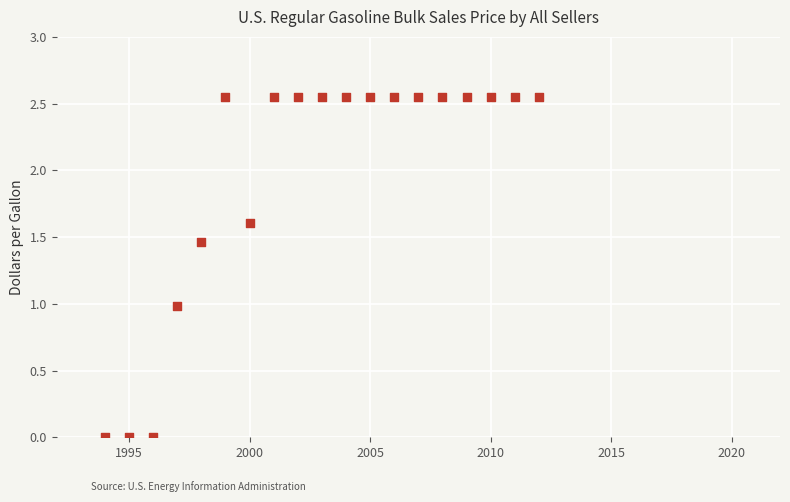

How many points are shown in the scatter plot?

19